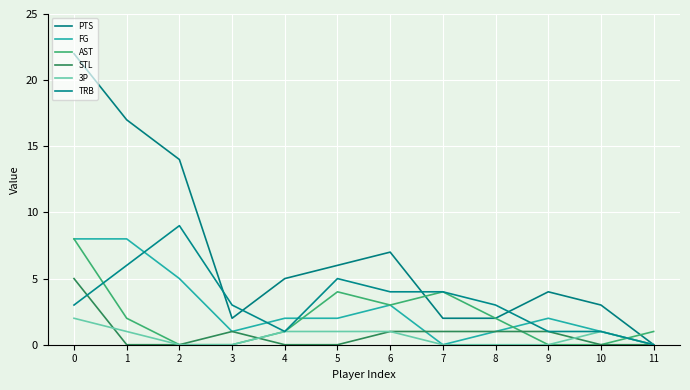

What is the average value of the PTS series?

7